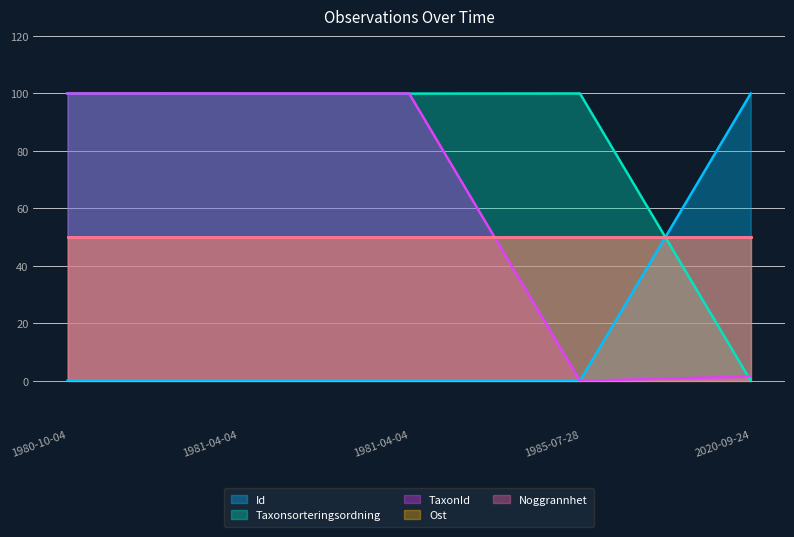

Rank the categories by Id value from lowest to highest.

1981-04-04, 1981-04-04, 1980-10-04, 1985-07-28, 2020-09-24